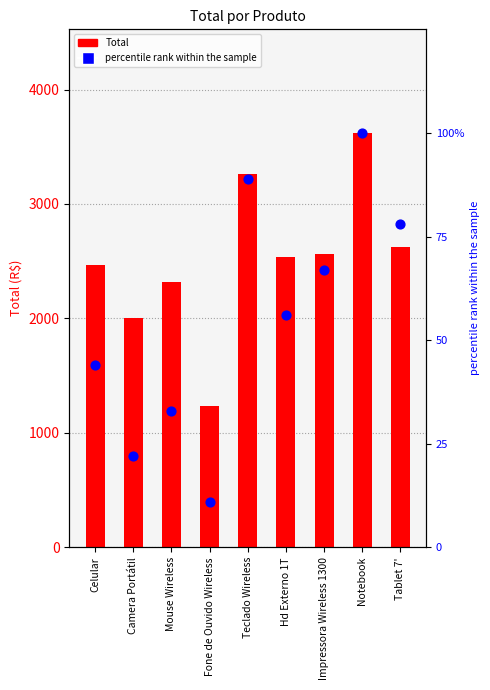

What is the total value across all series at Teclado Wireless?

3353